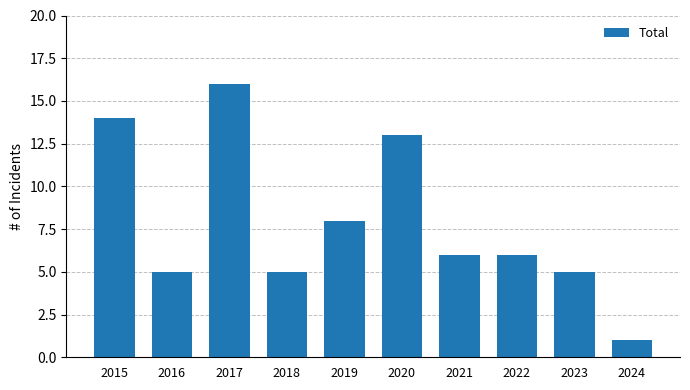

Approximately how many times larger is the value at 2024 compared to 2021?

0.2